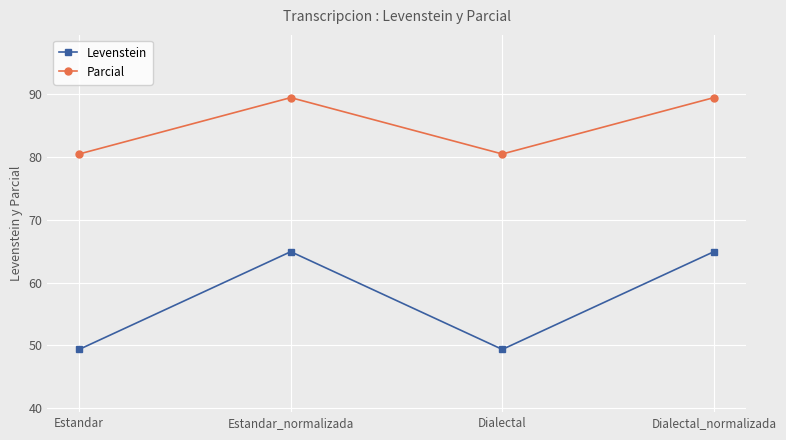

At which category does Levenstein reach its first local valley?

Dialectal